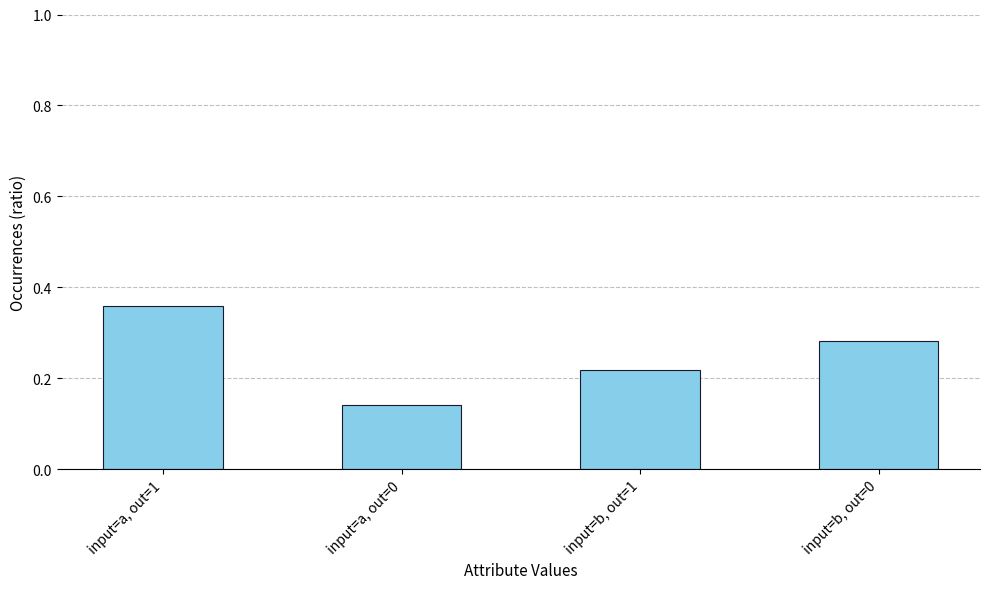

Which has a higher value, input=a, out=1 or input=a, out=0?

input=a, out=1